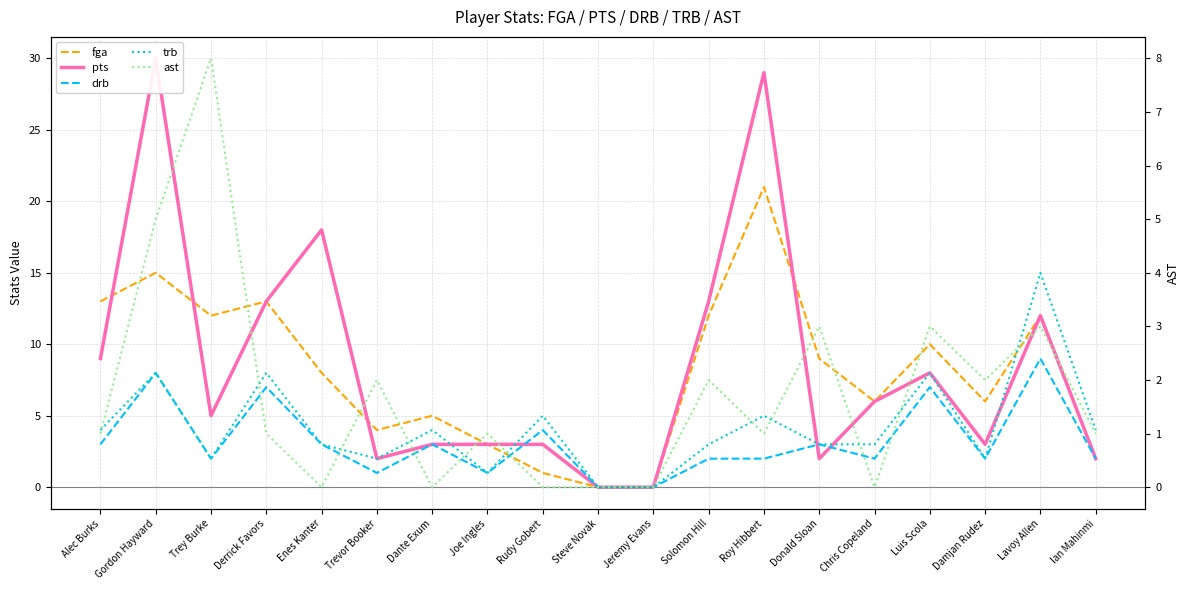

Which series has the widest spread of values?

pts